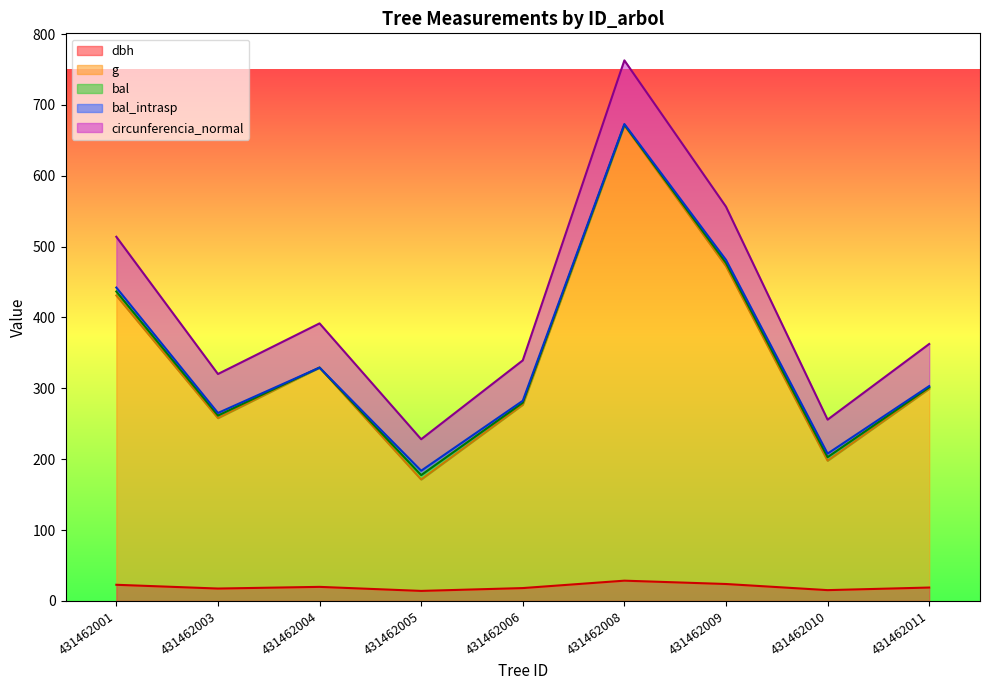

At how many categories does at least one series exceed 17?

9